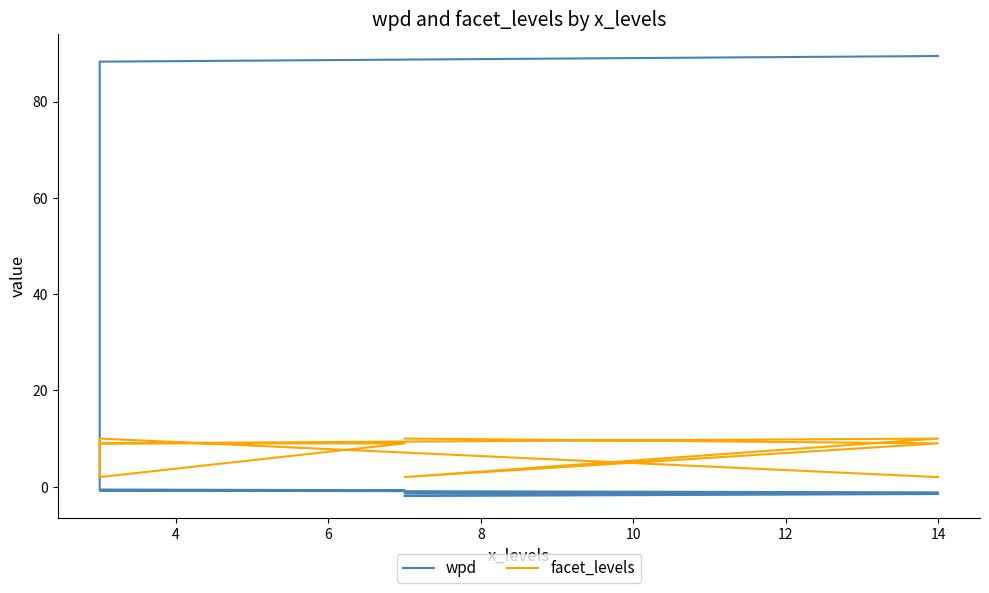

Reading right to left, what are all the values shown in this chart?

wpd: -1.9	-1.5	-1.4	-1.2	-0.8	-0.7	-0.6	88.3	89.5
facet_levels: 10.0	9.0	2.0	10.0	9.0	9.0	2.0	10.0	2.0